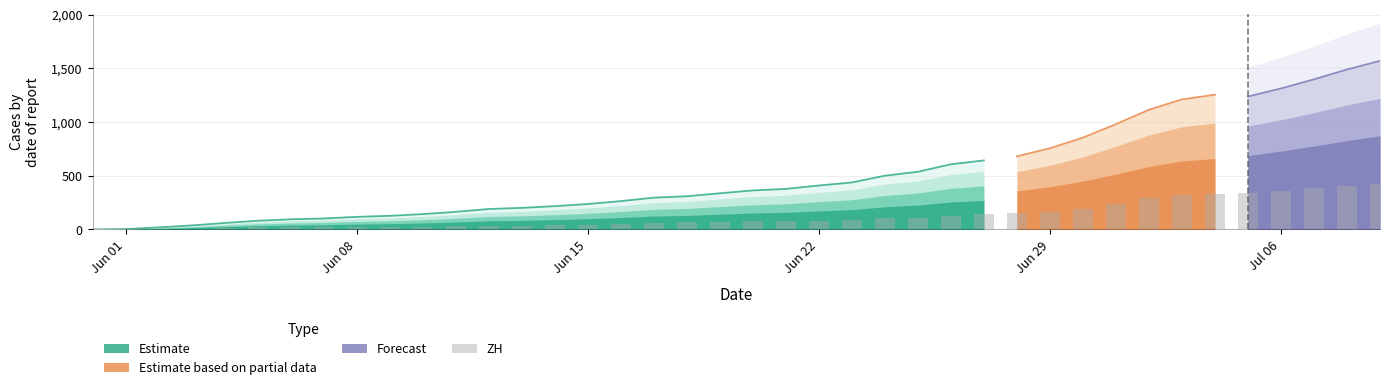

Reading left to right, extract all data points from this chart.

0	0	2	5	13	19	23	23	23	23	26	28	30	33	38	45	52	62	67	68	75	80	83	87	103	110	129	141	152	161	189	237	293	316	329	337	356	382	405	424